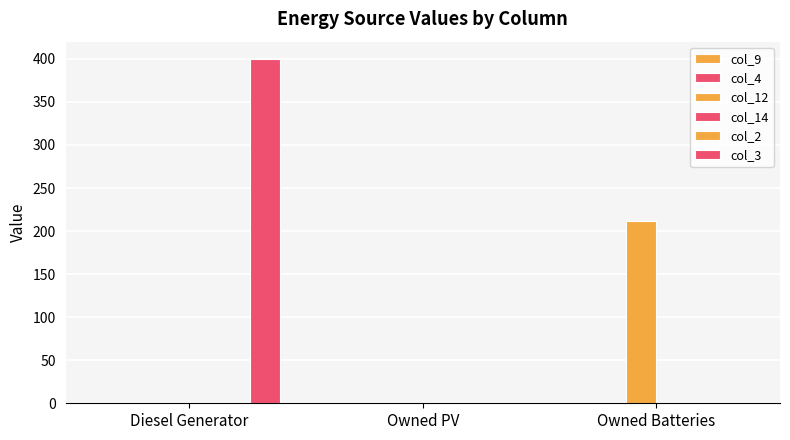

What is the spread (max minus min) of values at Owned Batteries?

212